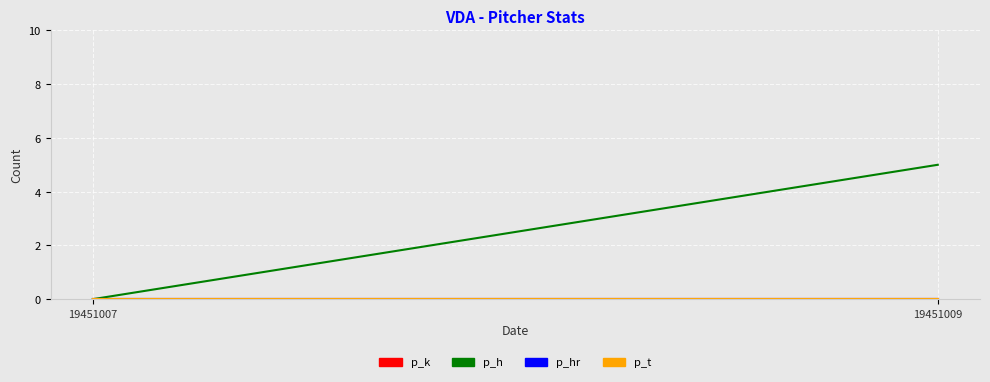

The p_hr series shows 0 at 19451009. True or false?

True